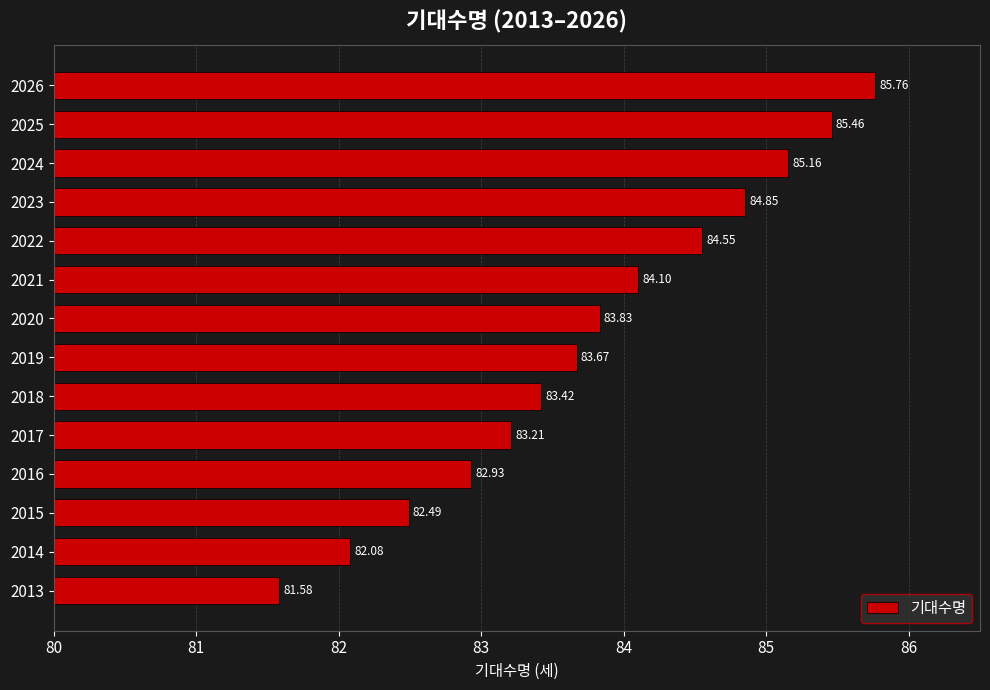

Which category has the highest value across all series?

2026